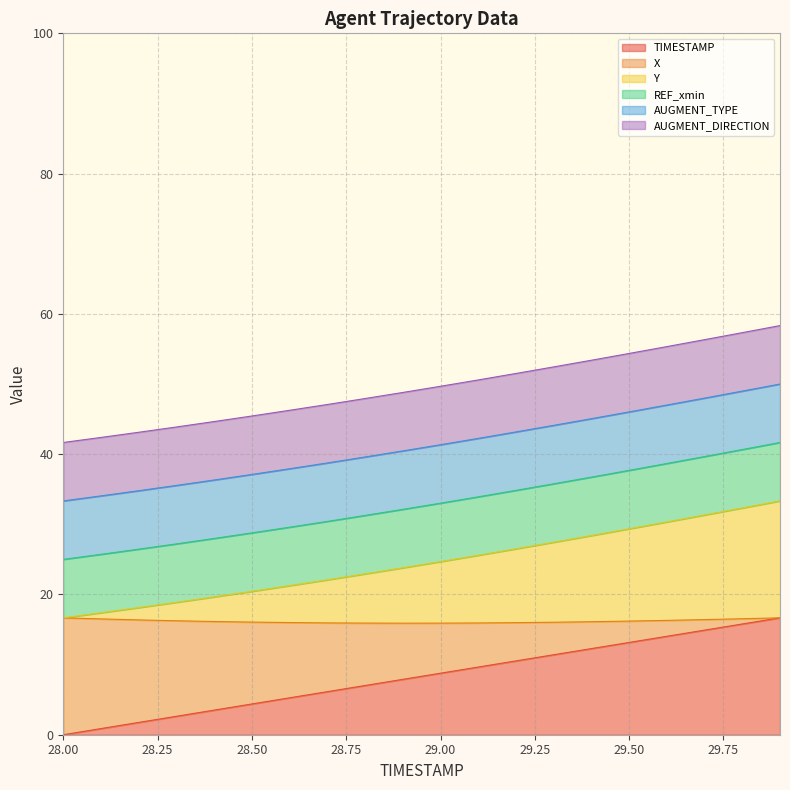

Which label corresponds to the largest value in the chart?

29.9